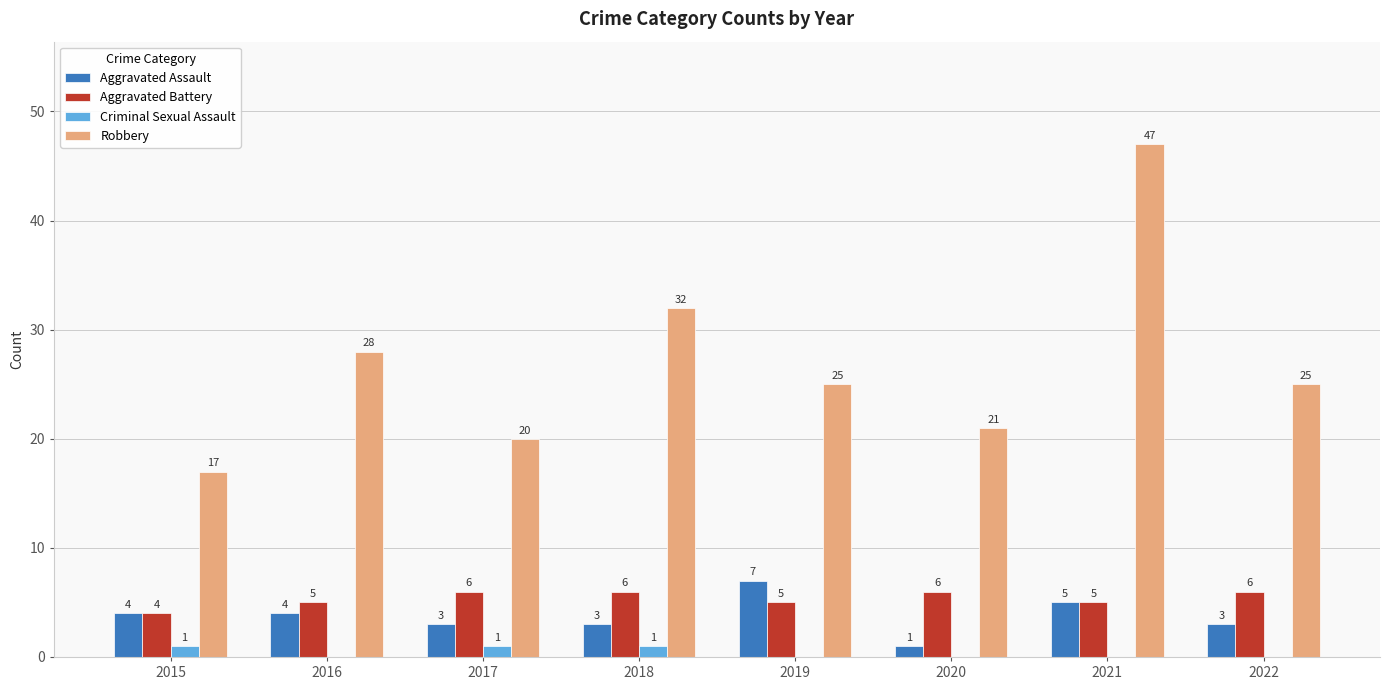

What is the total value across all series at 2017?

30